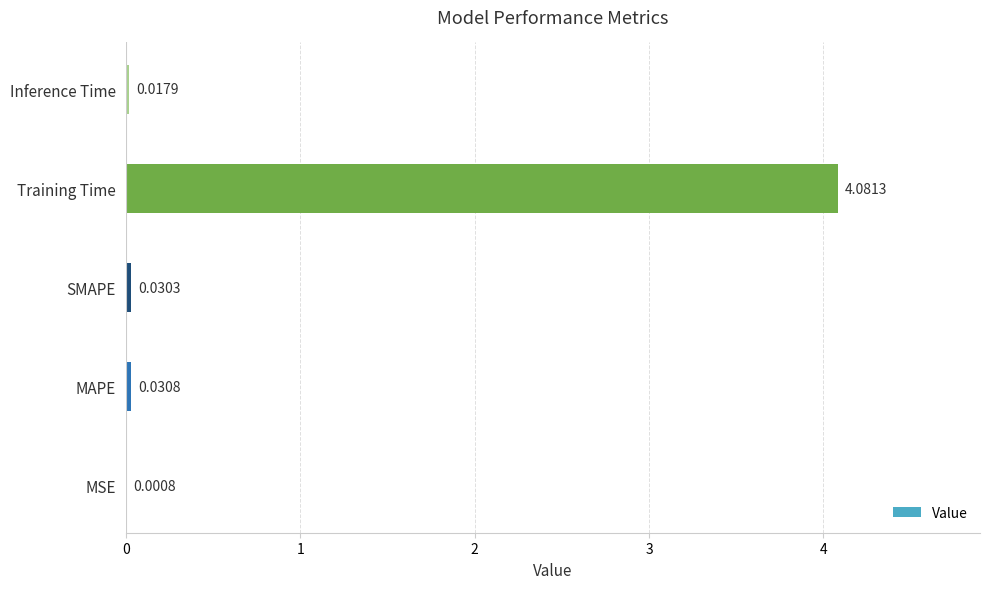

What is the sum of all values?

4.2